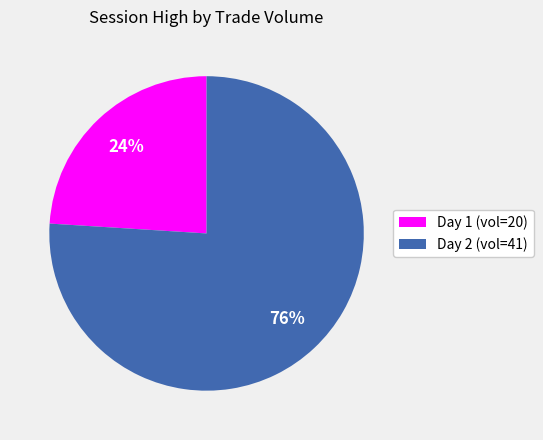

Between Day 2 (vol=41) and Day 1 (vol=20), which is larger?

Day 2 (vol=41)